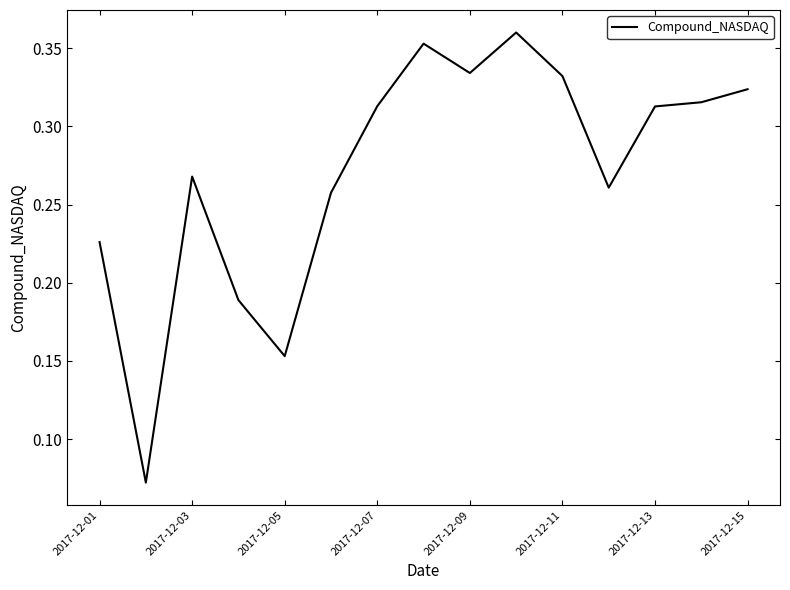

What is the maximum value shown in the chart?

0.4